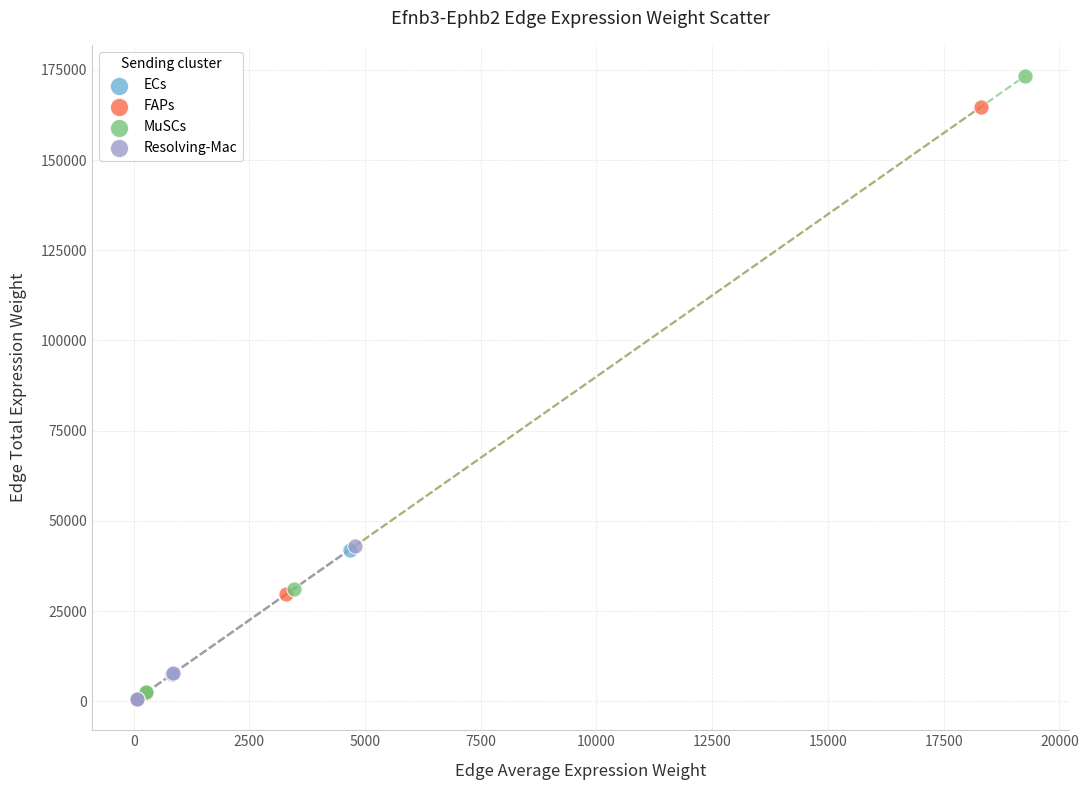

Which series reaches the maximum Y coordinate?

MuSCs